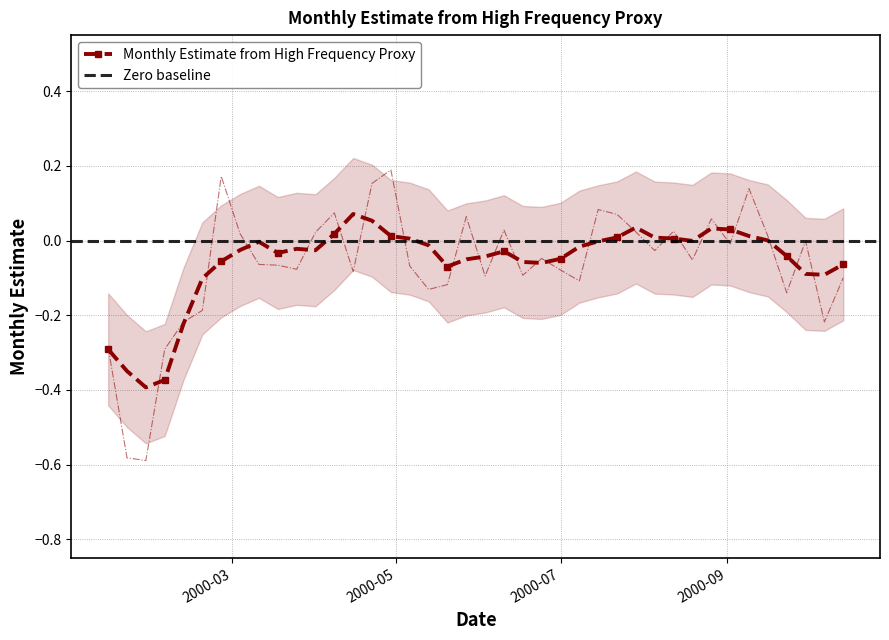

True or false: Monthly Estimate from High Frequency Proxy has more than 1 points higher than both neighbors.

True